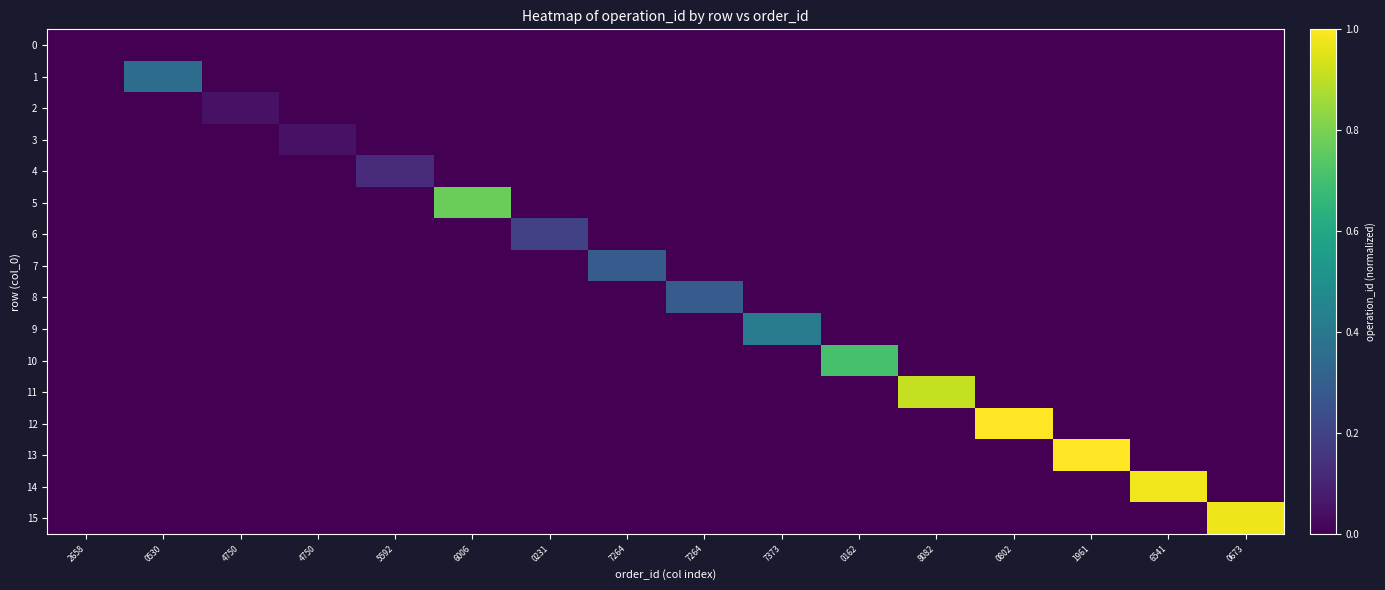

Reading left to right, what are all the values shown in this chart?

0: 2658=0.0	0530=0.0	4750=0.0	4750=0.0	5592=0.0	6006=0.0	0231=0.0	7264=0.0	7264=0.0	7373=0.0	0162=0.0	8082=0.0	0802=0.0	1961=0.0	6541=0.0	0673=0.0
1: 2658=0.0	0530=0.4	4750=0.0	4750=0.0	5592=0.0	6006=0.0	0231=0.0	7264=0.0	7264=0.0	7373=0.0	0162=0.0	8082=0.0	0802=0.0	1961=0.0	6541=0.0	0673=0.0
2: 2658=0.0	0530=0.0	4750=0.0	4750=0.0	5592=0.0	6006=0.0	0231=0.0	7264=0.0	7264=0.0	7373=0.0	0162=0.0	8082=0.0	0802=0.0	1961=0.0	6541=0.0	0673=0.0
3: 2658=0.0	0530=0.0	4750=0.0	4750=0.0	5592=0.0	6006=0.0	0231=0.0	7264=0.0	7264=0.0	7373=0.0	0162=0.0	8082=0.0	0802=0.0	1961=0.0	6541=0.0	0673=0.0
4: 2658=0.0	0530=0.0	4750=0.0	4750=0.0	5592=0.1	6006=0.0	0231=0.0	7264=0.0	7264=0.0	7373=0.0	0162=0.0	8082=0.0	0802=0.0	1961=0.0	6541=0.0	0673=0.0
5: 2658=0.0	0530=0.0	4750=0.0	4750=0.0	5592=0.0	6006=0.8	0231=0.0	7264=0.0	7264=0.0	7373=0.0	0162=0.0	8082=0.0	0802=0.0	1961=0.0	6541=0.0	0673=0.0
6: 2658=0.0	0530=0.0	4750=0.0	4750=0.0	5592=0.0	6006=0.0	0231=0.2	7264=0.0	7264=0.0	7373=0.0	0162=0.0	8082=0.0	0802=0.0	1961=0.0	6541=0.0	0673=0.0
7: 2658=0.0	0530=0.0	4750=0.0	4750=0.0	5592=0.0	6006=0.0	0231=0.0	7264=0.3	7264=0.0	7373=0.0	0162=0.0	8082=0.0	0802=0.0	1961=0.0	6541=0.0	0673=0.0
8: 2658=0.0	0530=0.0	4750=0.0	4750=0.0	5592=0.0	6006=0.0	0231=0.0	7264=0.0	7264=0.3	7373=0.0	0162=0.0	8082=0.0	0802=0.0	1961=0.0	6541=0.0	0673=0.0
9: 2658=0.0	0530=0.0	4750=0.0	4750=0.0	5592=0.0	6006=0.0	0231=0.0	7264=0.0	7264=0.0	7373=0.4	0162=0.0	8082=0.0	0802=0.0	1961=0.0	6541=0.0	0673=0.0
10: 2658=0.0	0530=0.0	4750=0.0	4750=0.0	5592=0.0	6006=0.0	0231=0.0	7264=0.0	7264=0.0	7373=0.0	0162=0.7	8082=0.0	0802=0.0	1961=0.0	6541=0.0	0673=0.0
11: 2658=0.0	0530=0.0	4750=0.0	4750=0.0	5592=0.0	6006=0.0	0231=0.0	7264=0.0	7264=0.0	7373=0.0	0162=0.0	8082=0.9	0802=0.0	1961=0.0	6541=0.0	0673=0.0
12: 2658=0.0	0530=0.0	4750=0.0	4750=0.0	5592=0.0	6006=0.0	0231=0.0	7264=0.0	7264=0.0	7373=0.0	0162=0.0	8082=0.0	0802=1.0	1961=0.0	6541=0.0	0673=0.0
13: 2658=0.0	0530=0.0	4750=0.0	4750=0.0	5592=0.0	6006=0.0	0231=0.0	7264=0.0	7264=0.0	7373=0.0	0162=0.0	8082=0.0	0802=0.0	1961=1.0	6541=0.0	0673=0.0
14: 2658=0.0	0530=0.0	4750=0.0	4750=0.0	5592=0.0	6006=0.0	0231=0.0	7264=0.0	7264=0.0	7373=0.0	0162=0.0	8082=0.0	0802=0.0	1961=0.0	6541=1.0	0673=0.0
15: 2658=0.0	0530=0.0	4750=0.0	4750=0.0	5592=0.0	6006=0.0	0231=0.0	7264=0.0	7264=0.0	7373=0.0	0162=0.0	8082=0.0	0802=0.0	1961=0.0	6541=0.0	0673=1.0